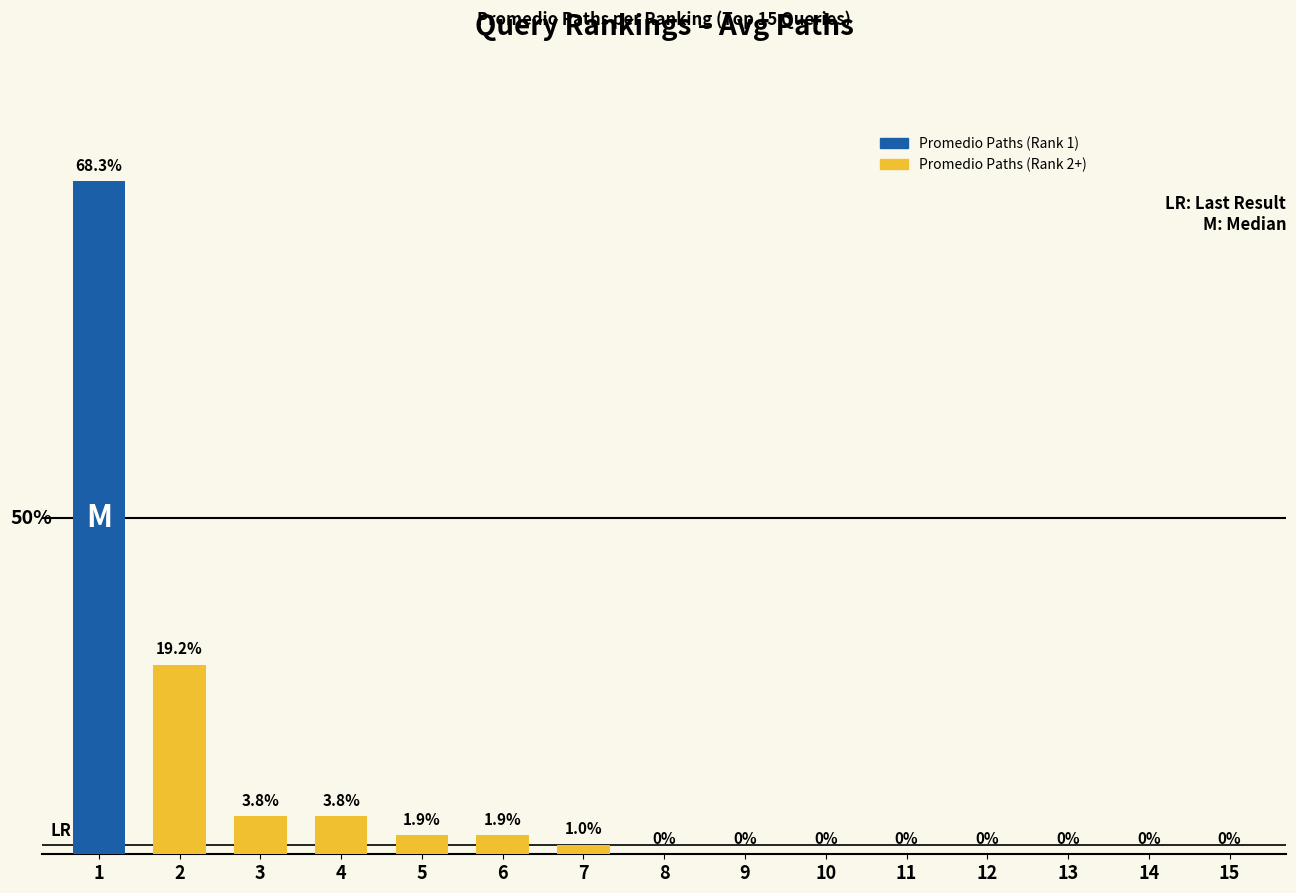

The chart shows a value of 0 at 10. True or false?

True